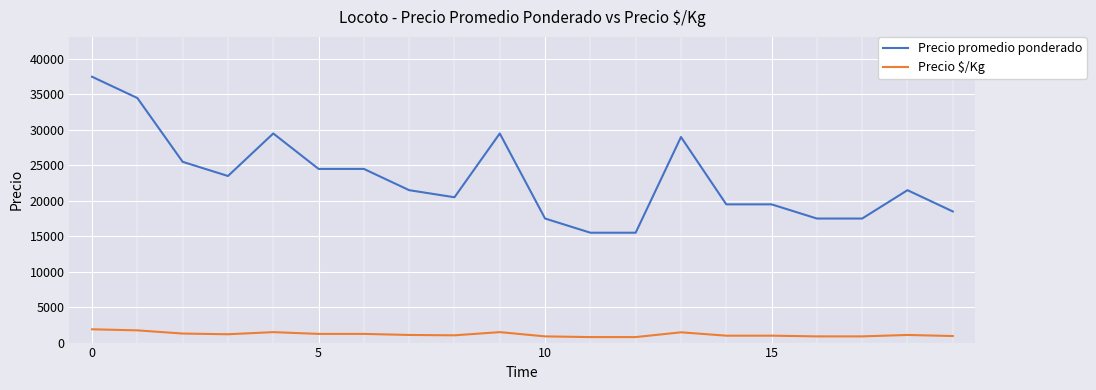

Rank the series by their maximum value, from lowest to highest.

Precio $/Kg, Precio promedio ponderado